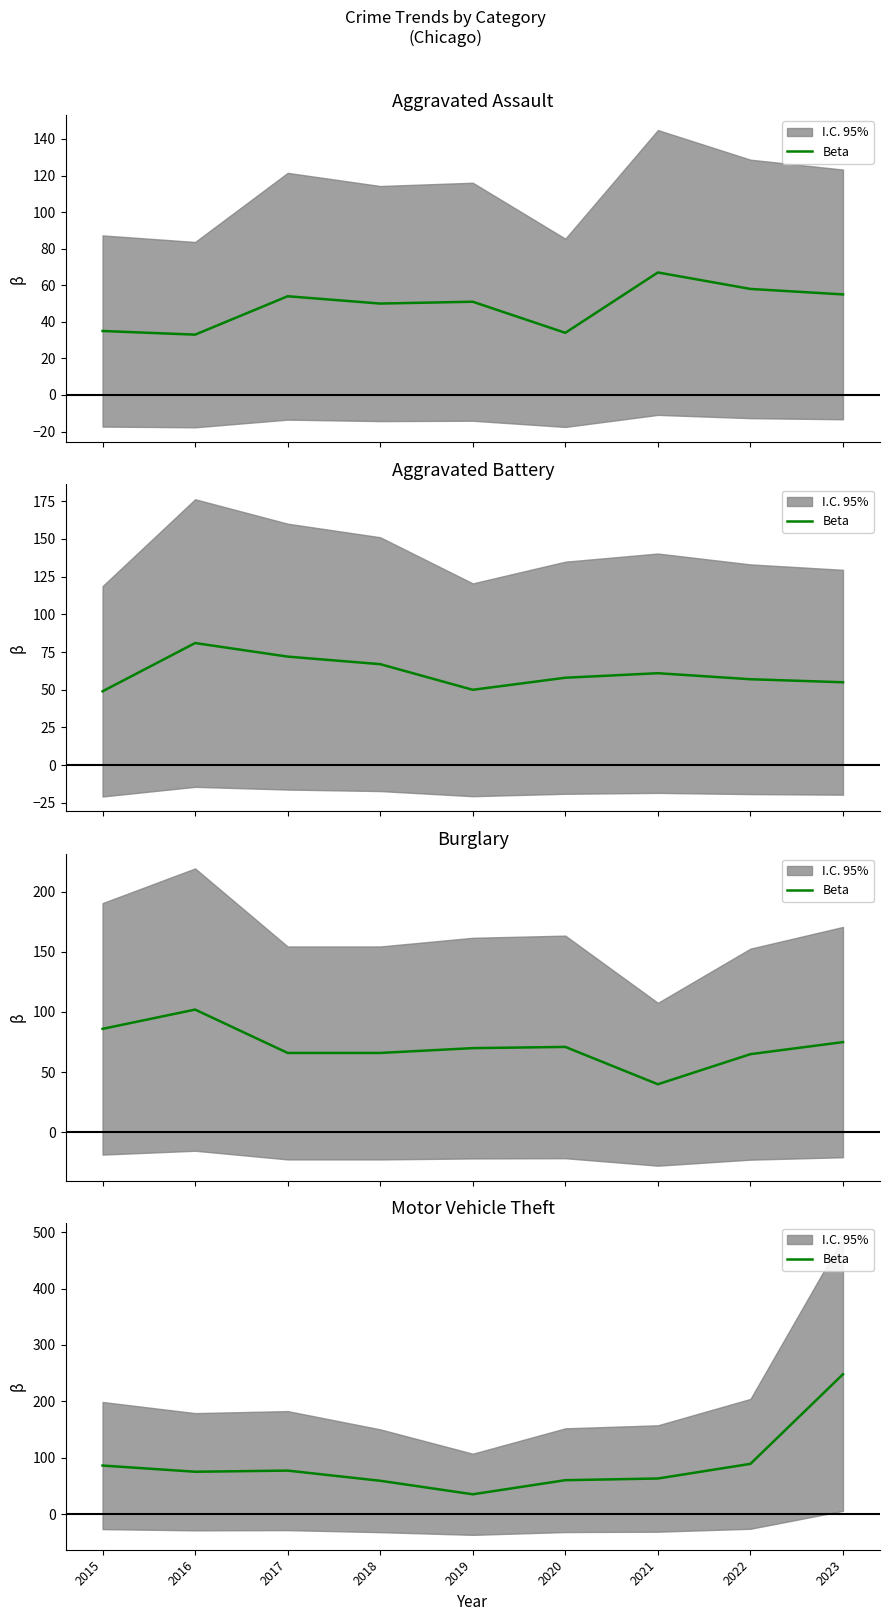

What is the difference between the maximum and minimum values?

213